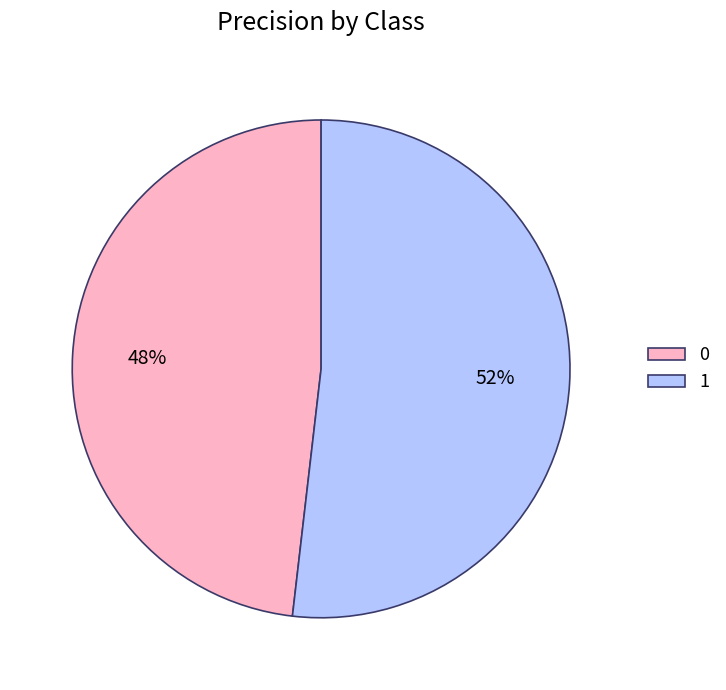

Is the sum of 0 and 1 greater than half?

Yes